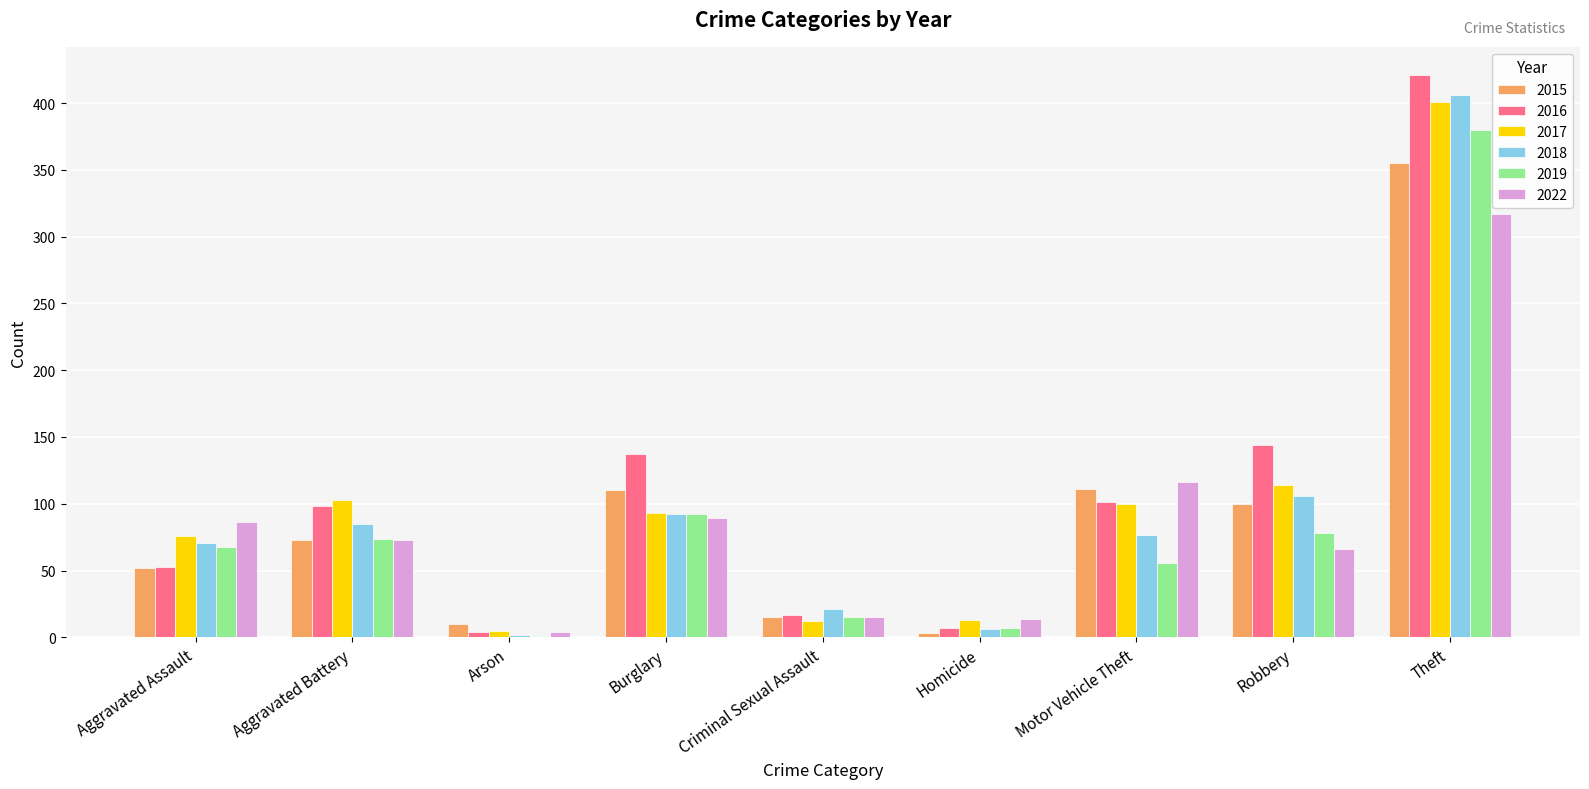

Which series changed the most between Criminal Sexual Assault and Motor Vehicle Theft?

2022